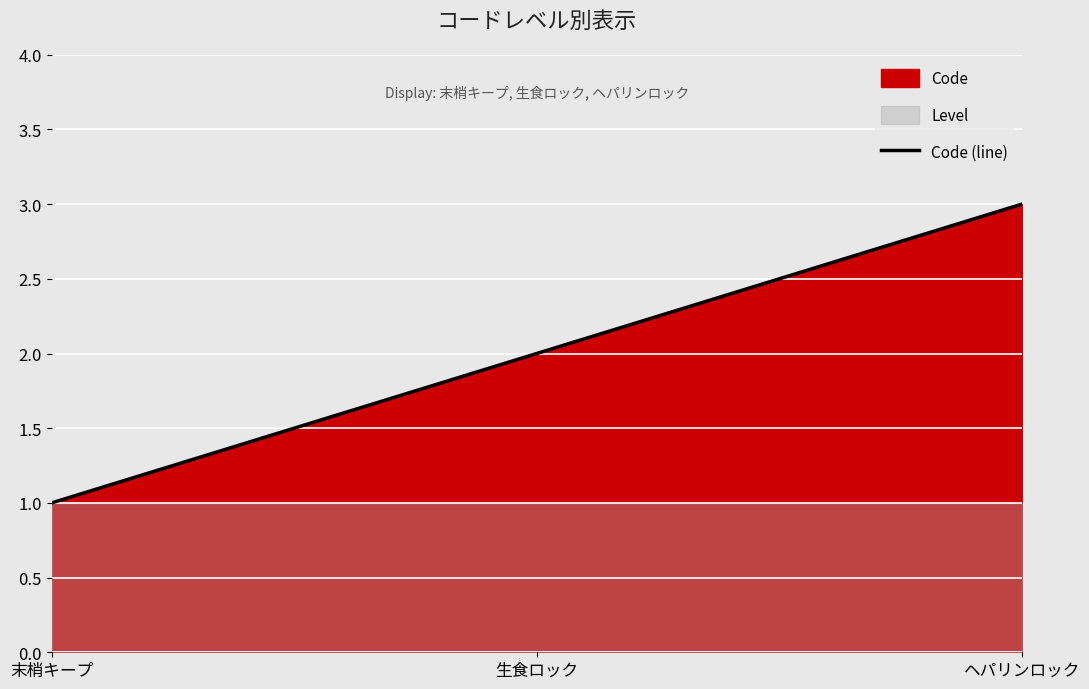

Reading left to right, transcribe all the data shown in this chart.

末梢キープ=1	生食ロック=2	ヘパリンロック=3